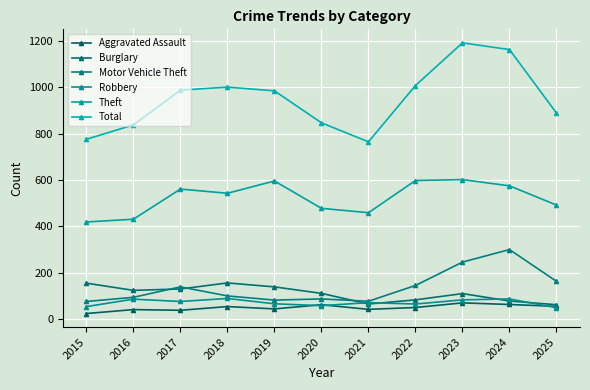

How many values in the Robbery series are below 71?

5